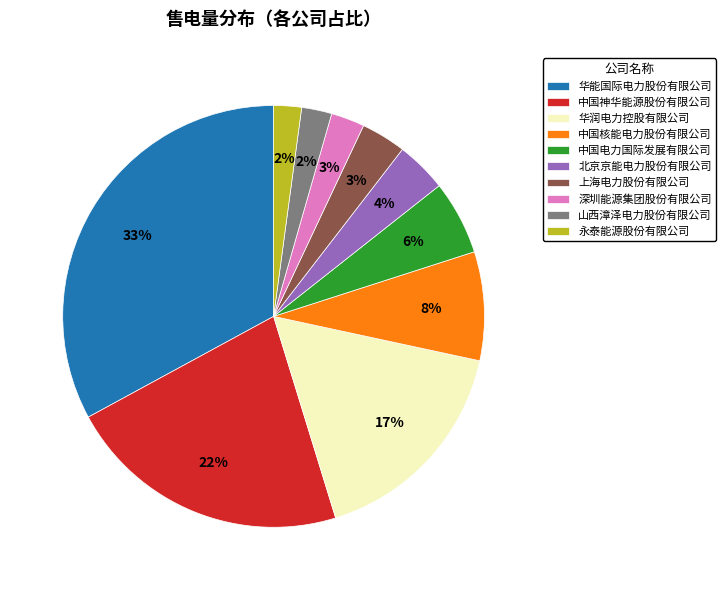

Is 中国电力国际发展有限公司 the majority of the pie?

No